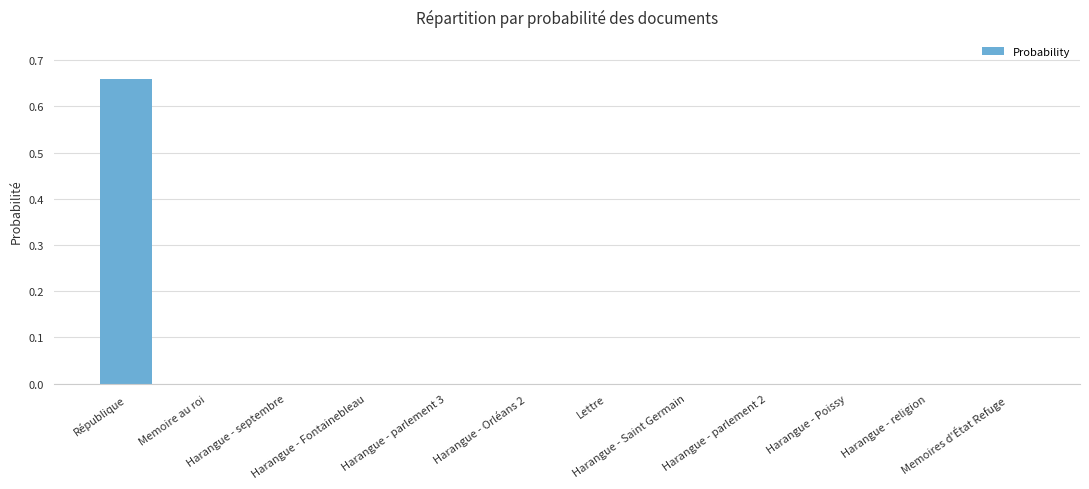

What is the greatest value displayed?

0.7